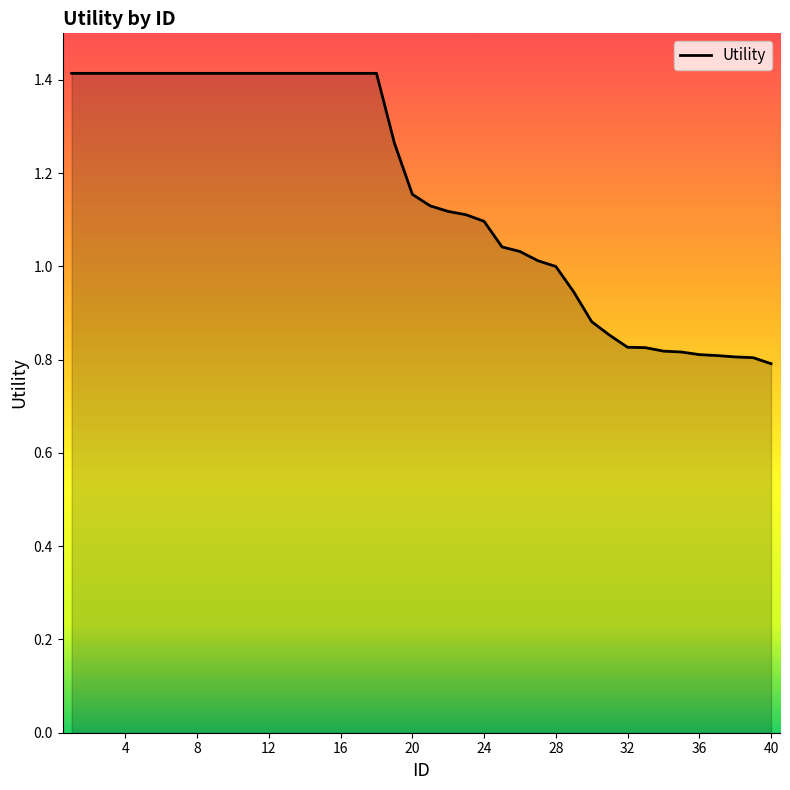

What is the greatest value displayed?

1.4